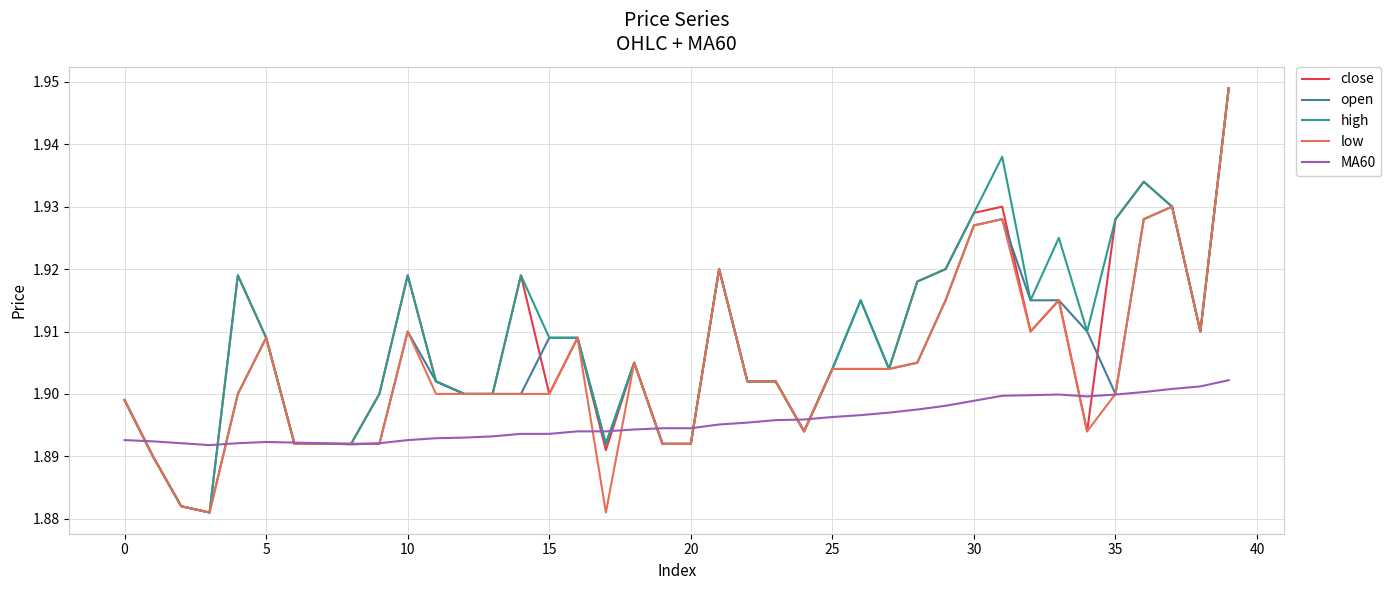

Which category has the highest value across all series?

39